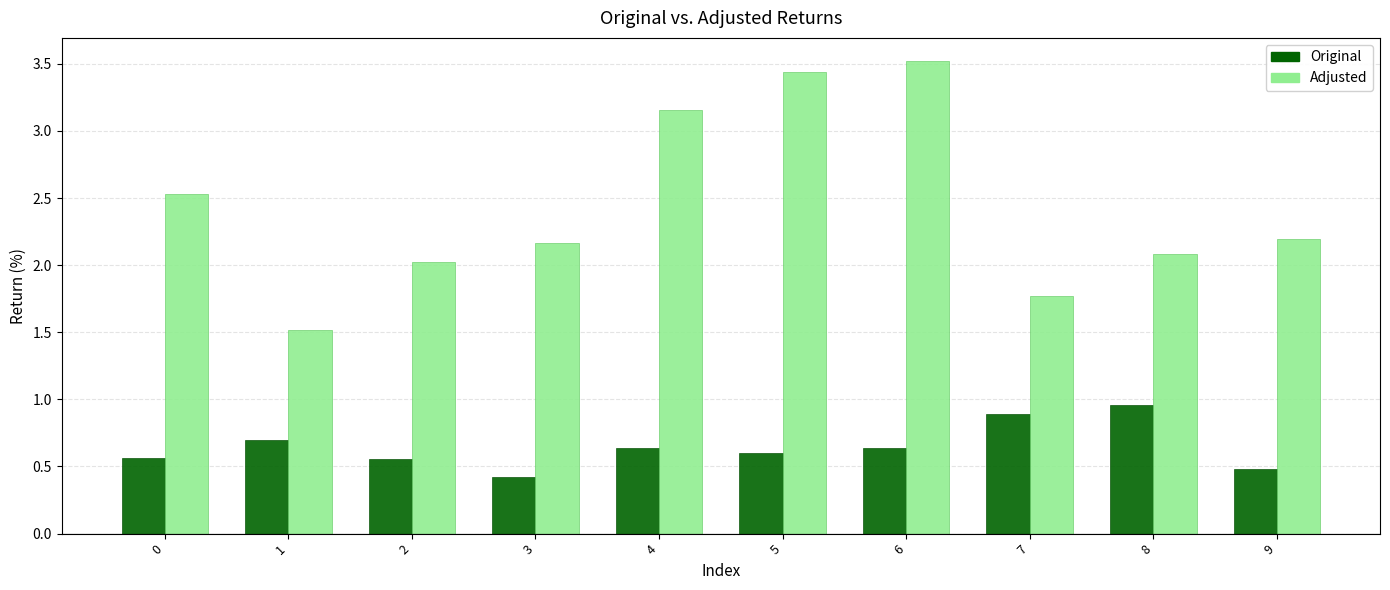

Which series changed the most between 5 and 8?

Adjusted